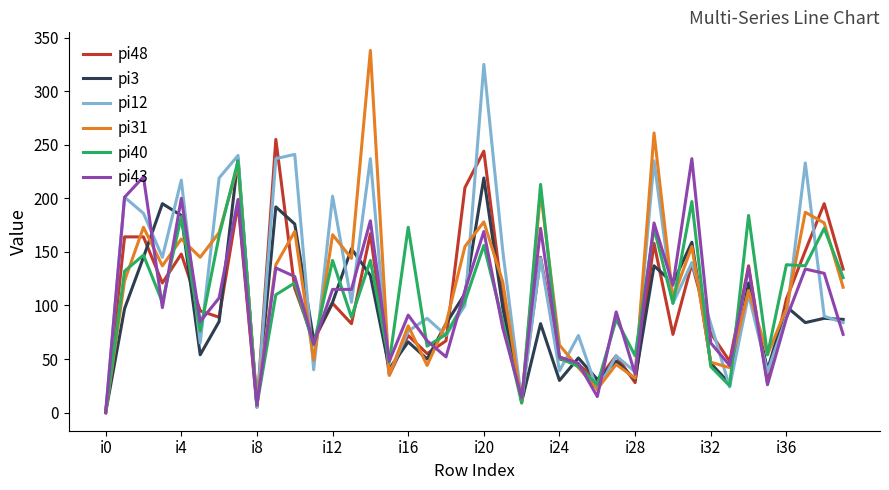

What is the greatest value displayed?

338